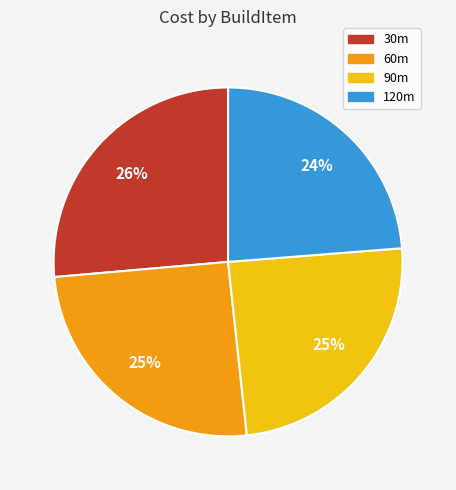

What is the smallest slice in the pie chart?

120m